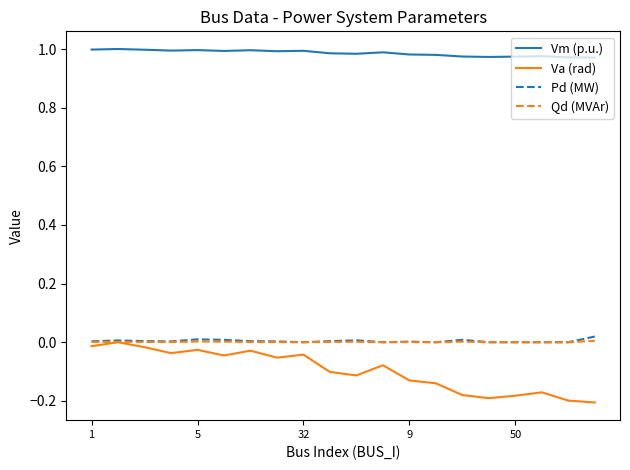

How many lines are shown in the chart?

4